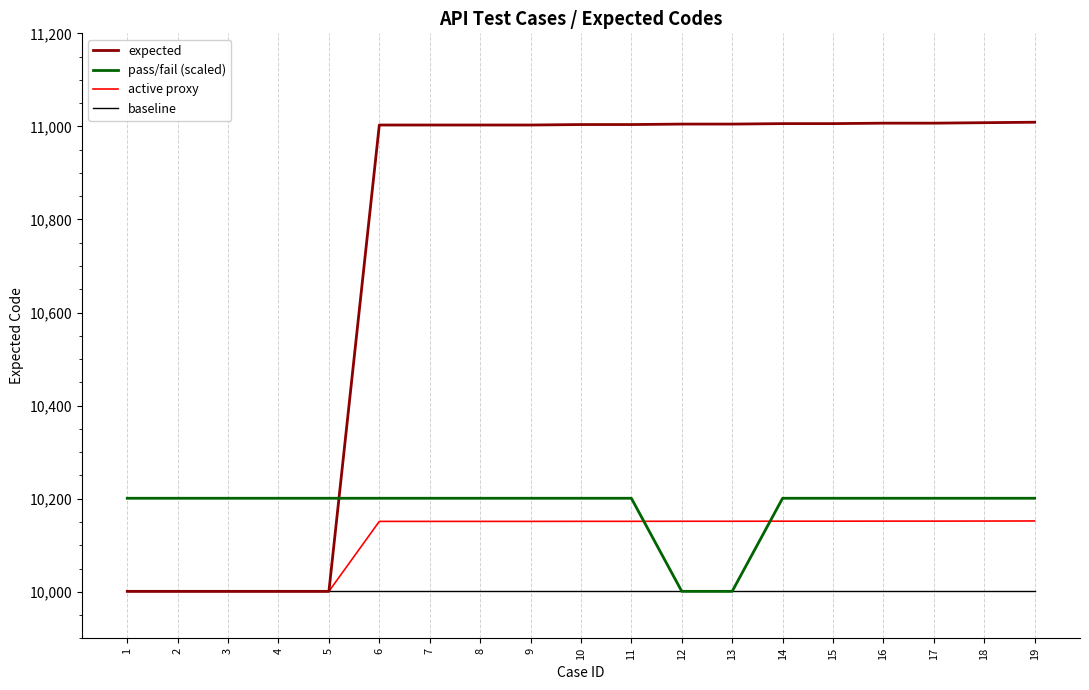

Is it true that baseline equals 14388.5 at 4?

False